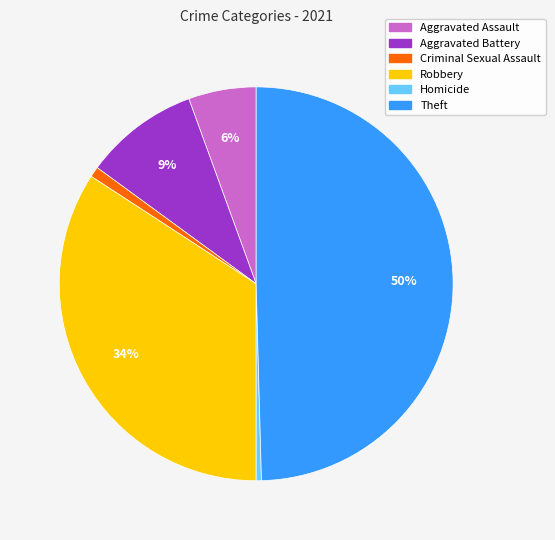

To the nearest percent, what is the average slice percentage?

17%